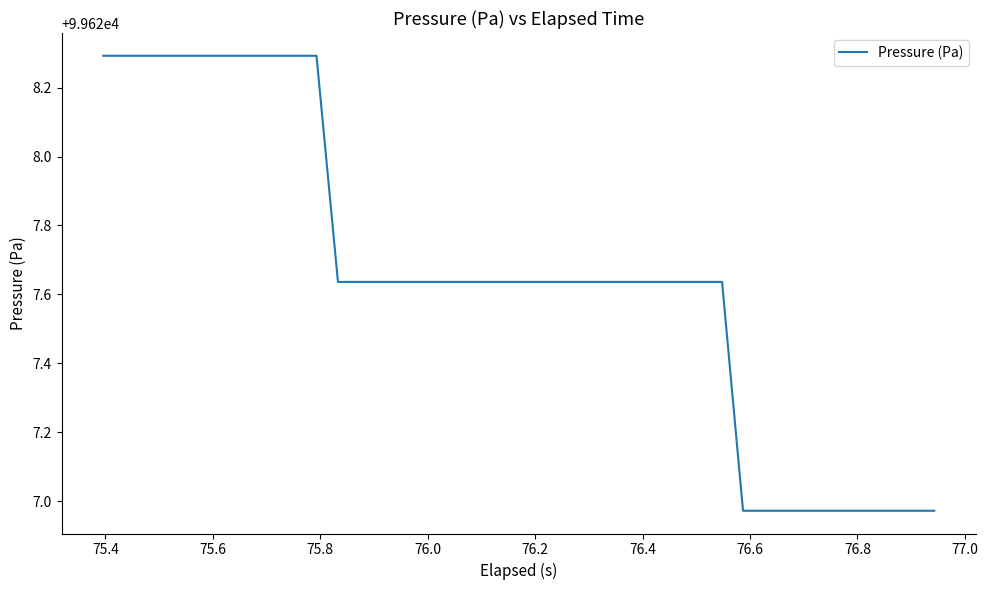

How many values are below 99627?

10